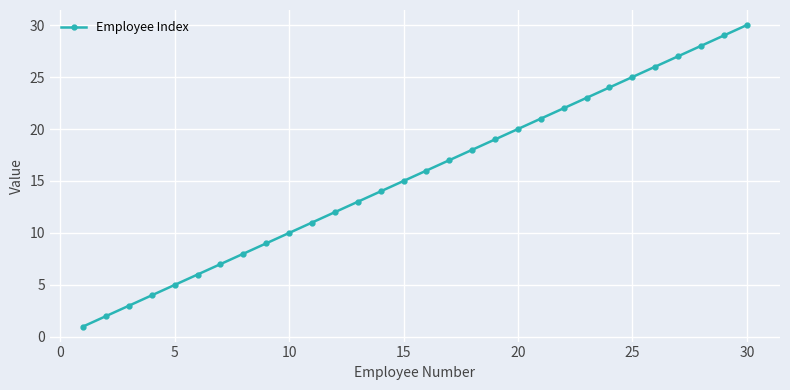

True or false: there are more than 1 points higher than both neighbors.

False